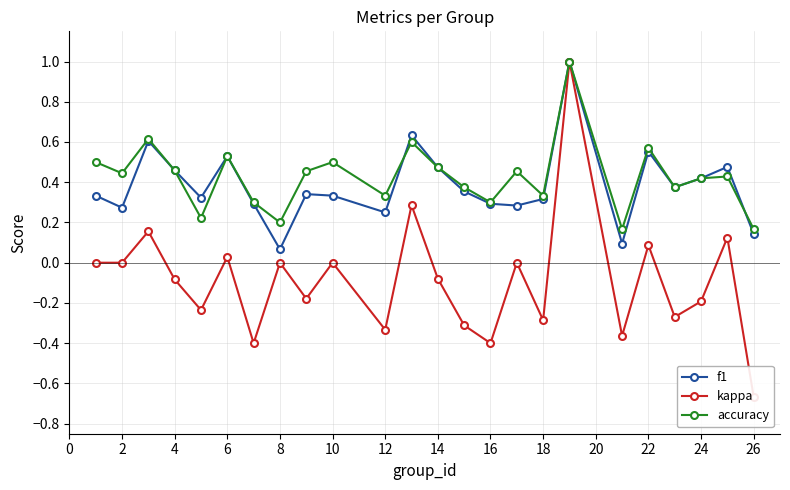

At how many categories does at least one series exceed 0?

24